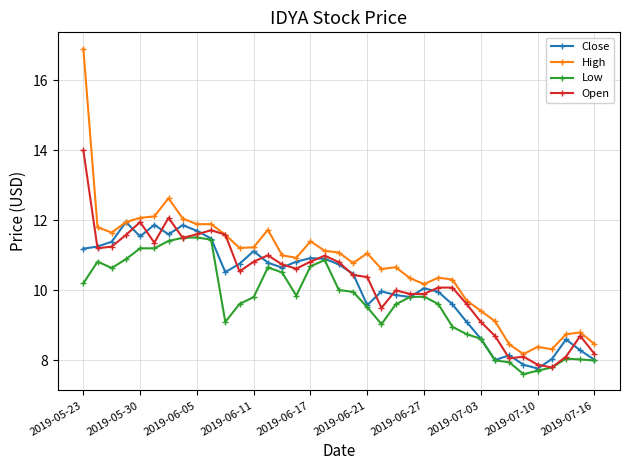

True or false: High and Low cross at least once.

False